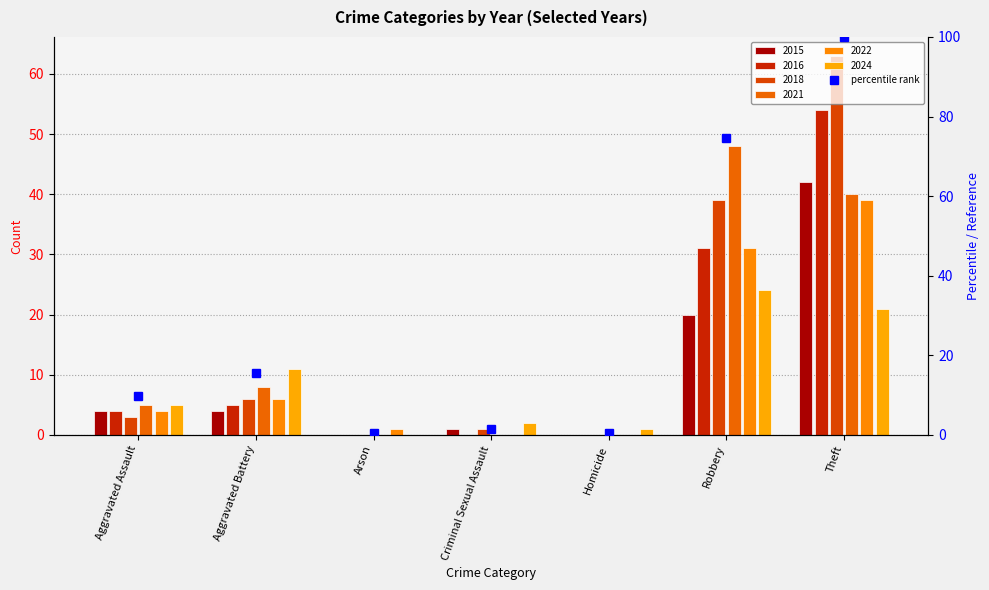

Count the number of categories in the chart.

7